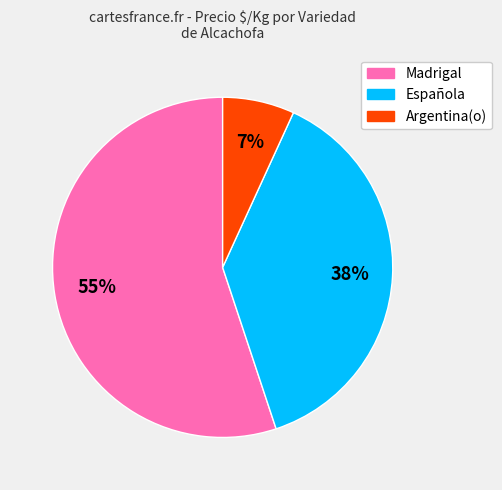

The Argentina(o) slice represents 1% of the pie. True or false?

False